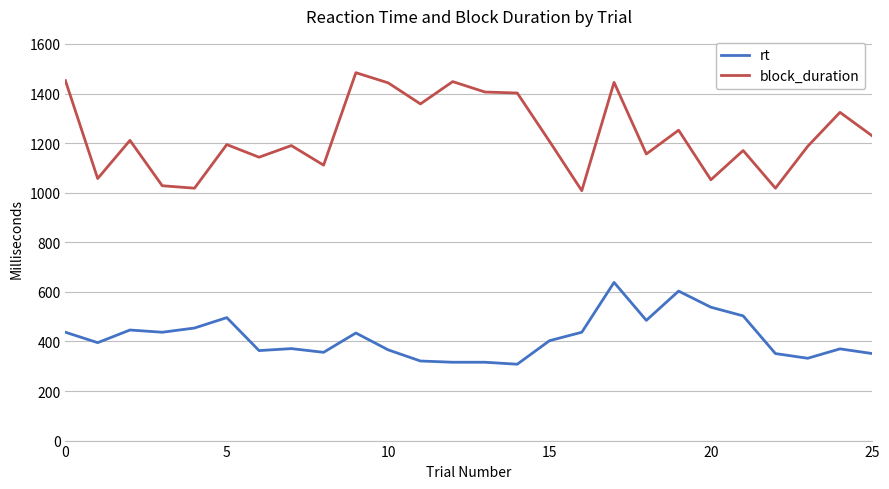

Does the chart have visible grid lines?

Yes